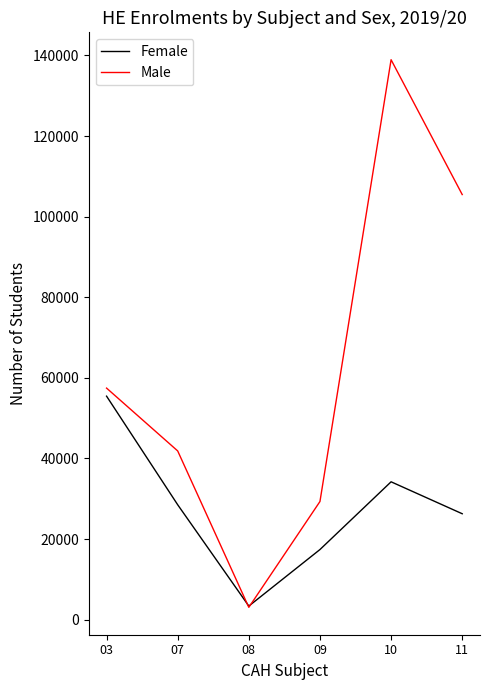

List the series in order of their overall mean, highest first.

Male, Female